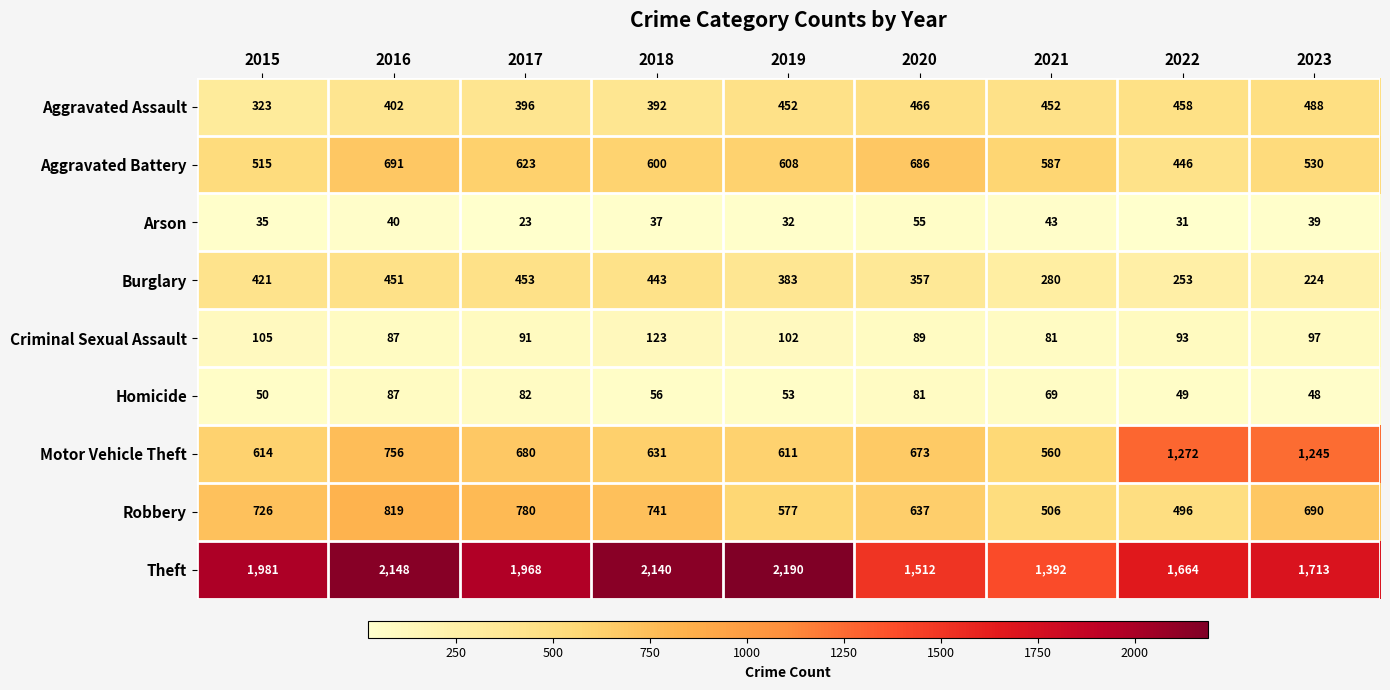

Where is Theft nearest to the value 1791?

2023